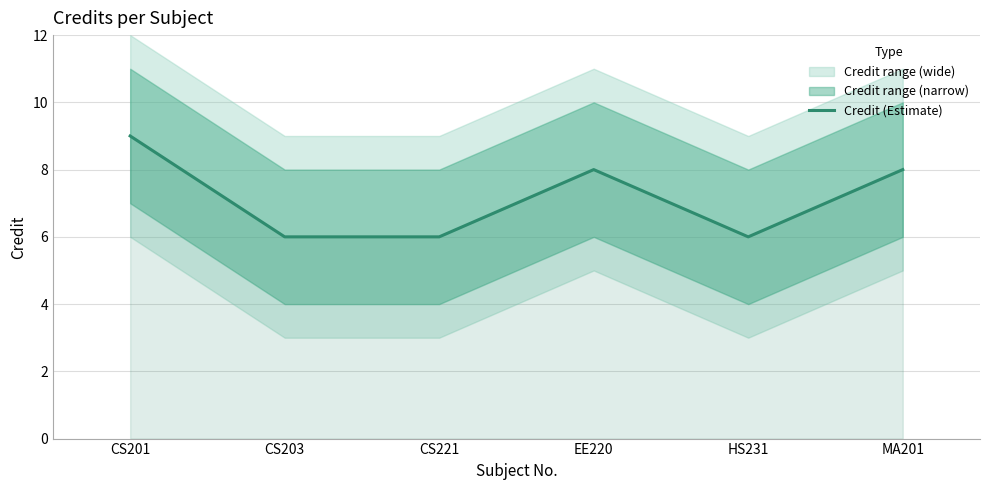

Reading left to right, extract all data points from this chart.

CS201=9	CS203=6	CS221=6	EE220=8	HS231=6	MA201=8